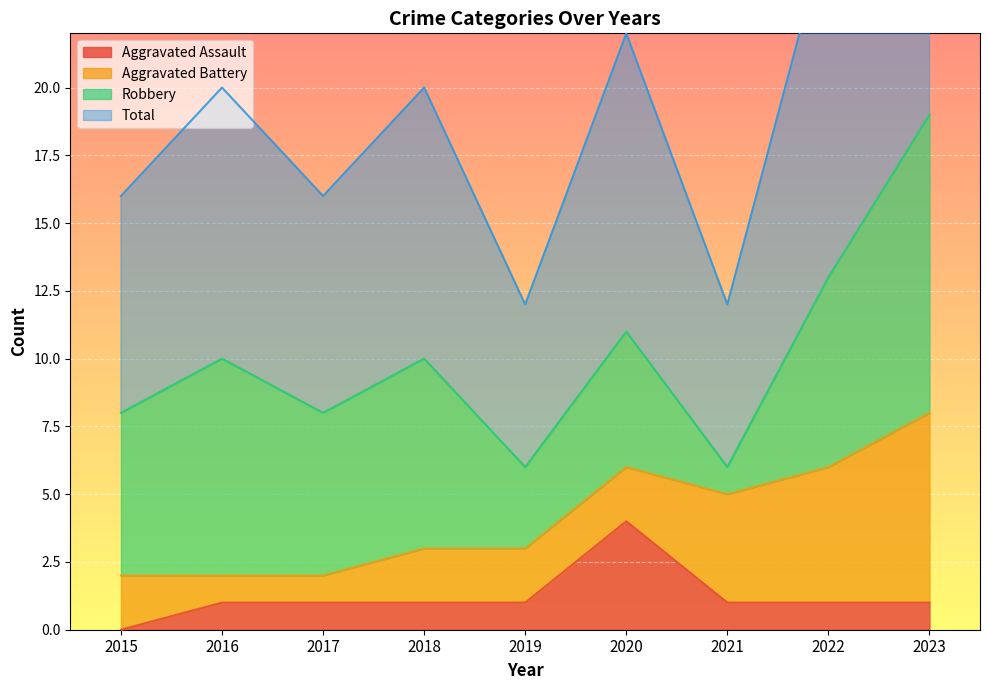

True or false: Aggravated Assault has a value of 1 at 2017.

True